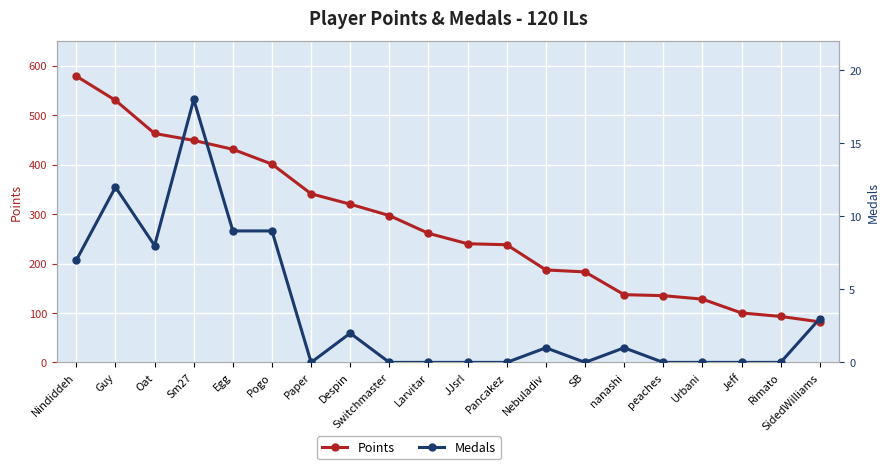

Where does the Medals series first go above 1?

Nindiddeh